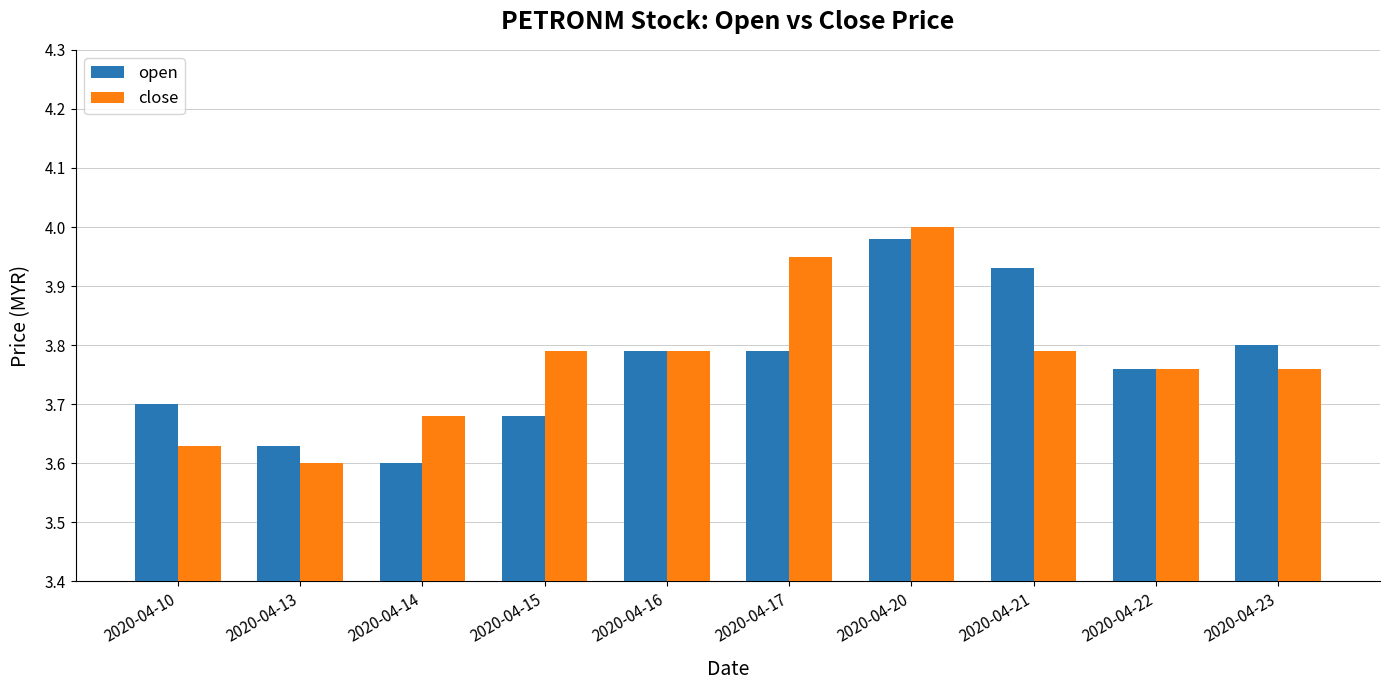

How many data points does each series have?

10